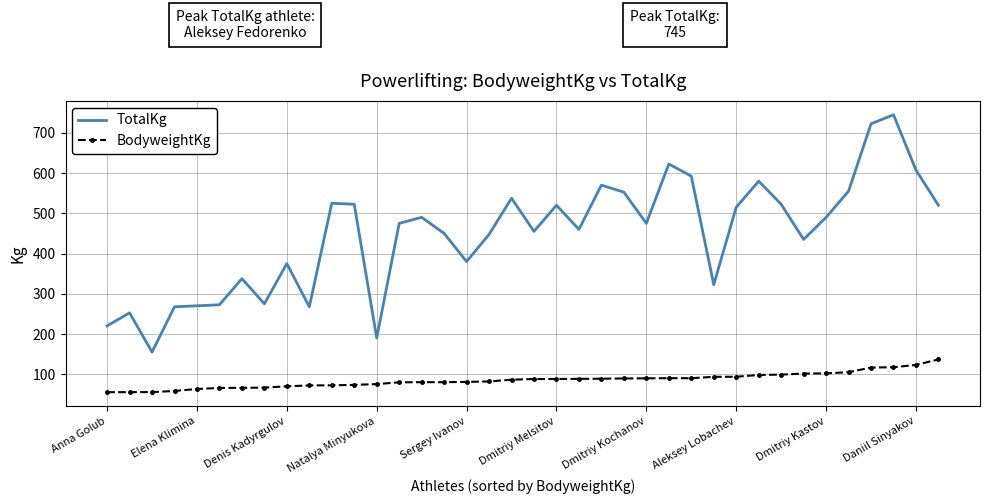

Which series has the largest range (max minus min)?

TotalKg